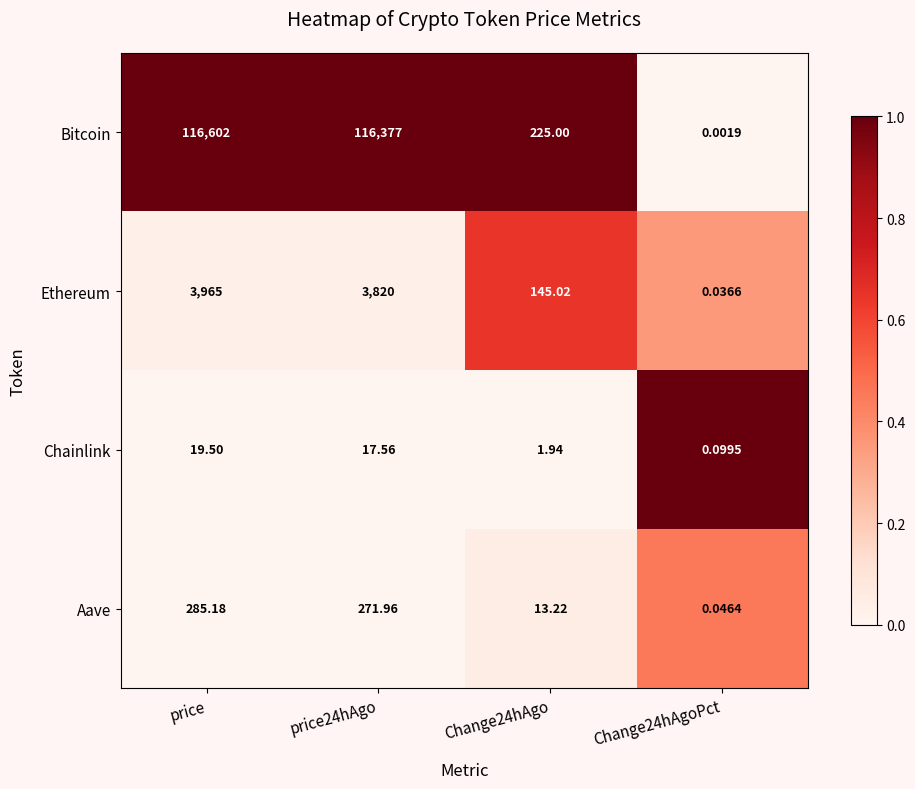

Rank the series at price from lowest to highest value.

Chainlink, Aave, Ethereum, Bitcoin